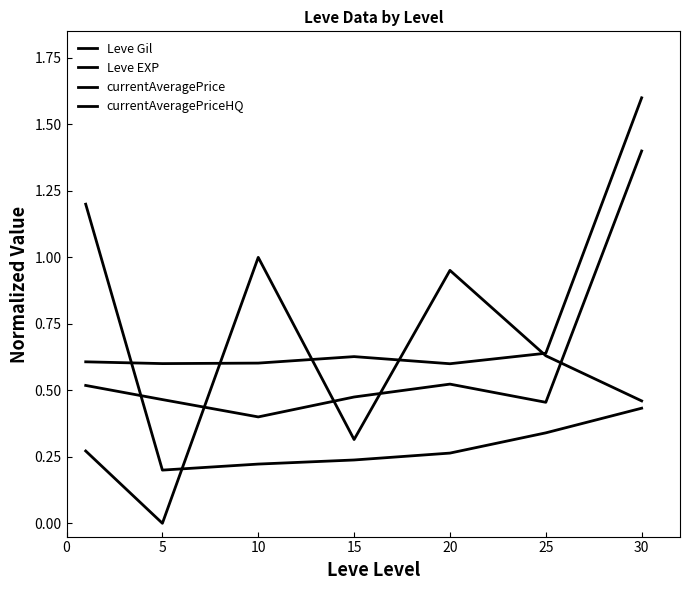

How many interior local valleys does the currentAveragePrice series have?

2